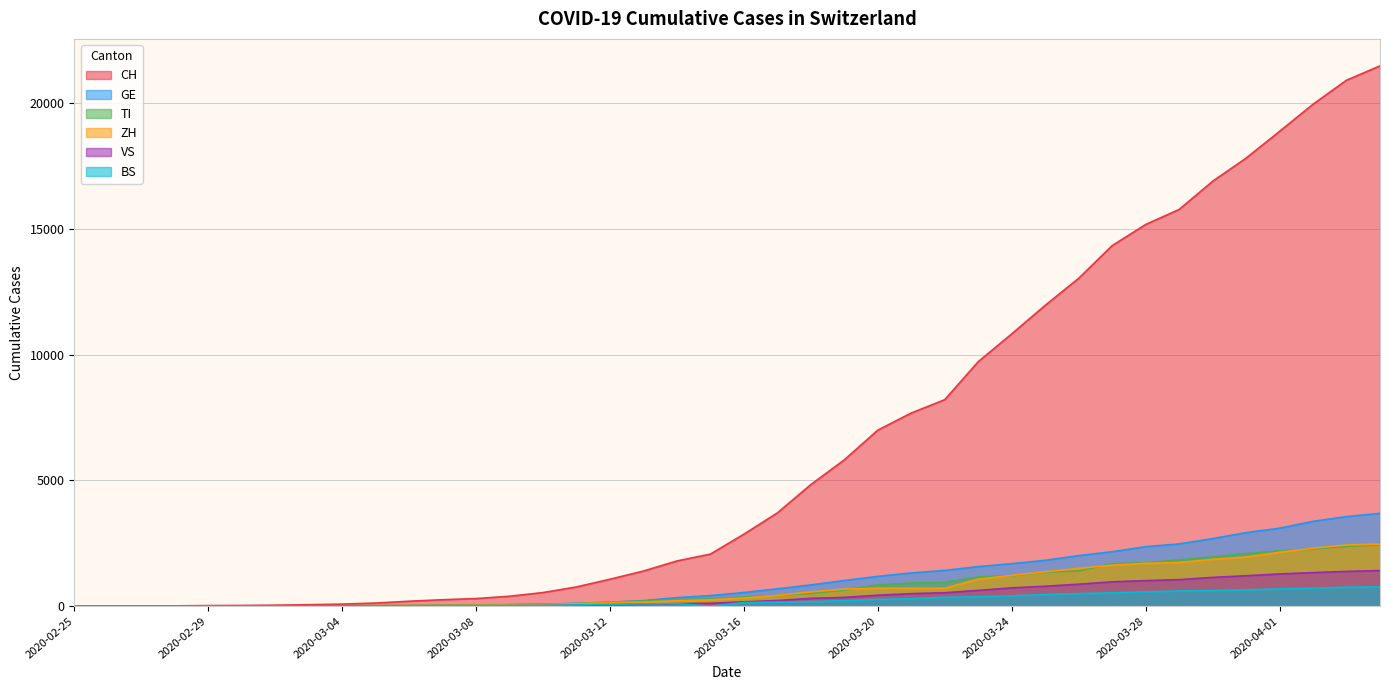

Reading left to right, transcribe all the data shown in this chart.

CH: 2020-02-25=0	2020-02-26=2	2020-02-27=6	2020-02-28=13	2020-02-29=23	2020-03-01=29	2020-03-02=40	2020-03-03=59	2020-03-04=83	2020-03-05=125	2020-03-06=197	2020-03-07=257	2020-03-08=302	2020-03-09=395	2020-03-10=541	2020-03-11=765	2020-03-12=1071	2020-03-13=1397	2020-03-14=1797	2020-03-15=2070	2020-03-16=2862	2020-03-17=3707	2020-03-18=4832	2020-03-19=5816	2020-03-20=6997	2020-03-21=7677	2020-03-22=8208	2020-03-23=9718	2020-03-24=10821	2020-03-25=11957	2020-03-26=13031	2020-03-27=14330	2020-03-28=15169	2020-03-29=15767	2020-03-30=16886	2020-03-31=17807	2020-04-01=18871	2020-04-02=19949	2020-04-03=20905	2020-04-04=21473
GE: 2020-02-25=0	2020-02-26=1	2020-02-27=1	2020-02-28=4	2020-02-29=8	2020-03-01=9	2020-03-02=10	2020-03-03=13	2020-03-04=14	2020-03-05=17	2020-03-06=25	2020-03-07=38	2020-03-08=39	2020-03-09=55	2020-03-10=75	2020-03-11=108	2020-03-12=149	2020-03-13=221	2020-03-14=339	2020-03-15=421	2020-03-16=542	2020-03-17=689	2020-03-18=844	2020-03-19=1020	2020-03-20=1185	2020-03-21=1321	2020-03-22=1420	2020-03-23=1572	2020-03-24=1688	2020-03-25=1823	2020-03-26=2009	2020-03-27=2163	2020-03-28=2366	2020-03-29=2473	2020-03-30=2686	2020-03-31=2922	2020-04-01=3099	2020-04-02=3371	2020-04-03=3560	2020-04-04=3690
TI: 2020-02-25=0	2020-02-26=1	2020-02-27=1	2020-02-28=1	2020-02-29=2	2020-03-01=2	2020-03-02=4	2020-03-03=8	2020-03-04=13	2020-03-05=25	2020-03-06=28	2020-03-07=41	2020-03-08=49	2020-03-09=61	2020-03-10=75	2020-03-11=108	2020-03-12=163	2020-03-13=206	2020-03-14=265	2020-03-15=293	2020-03-16=368	2020-03-17=426	2020-03-18=511	2020-03-19=638	2020-03-20=849	2020-03-21=916	2020-03-22=945	2020-03-23=1162	2020-03-24=1209	2020-03-25=1354	2020-03-26=1401	2020-03-27=1688	2020-03-28=1727	2020-03-29=1837	2020-03-30=1962	2020-03-31=2091	2020-04-01=2195	2020-04-02=2271	2020-04-03=2377	2020-04-04=2442
ZH: 2020-02-25=0	2020-02-26=0	2020-02-27=2	2020-02-28=2	2020-02-29=6	2020-03-01=7	2020-03-02=10	2020-03-03=13	2020-03-04=15	2020-03-05=23	2020-03-06=29	2020-03-07=34	2020-03-08=40	2020-03-09=49	2020-03-10=62	2020-03-11=101	2020-03-12=140	2020-03-13=163	2020-03-14=218	2020-03-15=250	2020-03-16=326	2020-03-17=429	2020-03-18=568	2020-03-19=679	2020-03-20=711	2020-03-21=711	2020-03-22=711	2020-03-23=1075	2020-03-24=1223	2020-03-25=1370	2020-03-26=1502	2020-03-27=1629	2020-03-28=1703	2020-03-29=1735	2020-03-30=1861	2020-03-31=1952	2020-04-01=2141	2020-04-02=2305	2020-04-03=2433	2020-04-04=2466
VS: 2020-02-25=0	2020-02-26=0	2020-02-27=0	2020-02-28=1	2020-02-29=1	2020-03-01=2	2020-03-02=3	2020-03-03=3	2020-03-04=4	2020-03-05=5	2020-03-06=6	2020-03-07=7	2020-03-08=12	2020-03-09=17	2020-03-10=22	2020-03-11=30	2020-03-12=53	2020-03-13=76	2020-03-14=98	2020-03-15=115	2020-03-16=172	2020-03-17=225	2020-03-18=312	2020-03-19=349	2020-03-20=436	2020-03-21=498	2020-03-22=535	2020-03-23=628	2020-03-24=728	2020-03-25=793	2020-03-26=874	2020-03-27=968	2020-03-28=1017	2020-03-29=1055	2020-03-30=1144	2020-03-31=1211	2020-04-01=1282	2020-04-02=1334	2020-04-03=1383	2020-04-04=1416
BS: 2020-02-25=0	2020-02-26=0	2020-02-27=1	2020-02-28=1	2020-02-29=1	2020-03-01=1	2020-03-02=1	2020-03-03=3	2020-03-04=3	2020-03-05=8	2020-03-06=15	2020-03-07=21	2020-03-08=24	2020-03-09=28	2020-03-10=33	2020-03-11=49	2020-03-12=73	2020-03-13=92	2020-03-14=100	2020-03-15=0	2020-03-16=143	2020-03-17=164	2020-03-18=181	2020-03-19=220	2020-03-20=270	2020-03-21=297	2020-03-22=356	2020-03-23=374	2020-03-24=410	2020-03-25=462	2020-03-26=501	2020-03-27=530	2020-03-28=569	2020-03-29=605	2020-03-30=617	2020-03-31=653	2020-04-01=687	2020-04-02=714	2020-04-03=754	2020-04-04=767